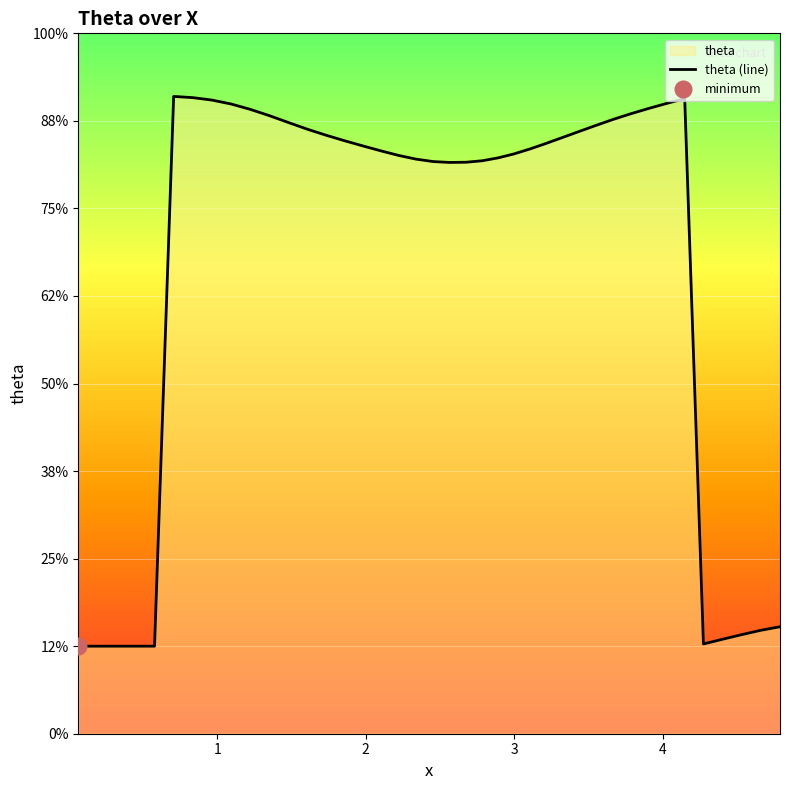

Which has a higher value, 7 or 27?

7